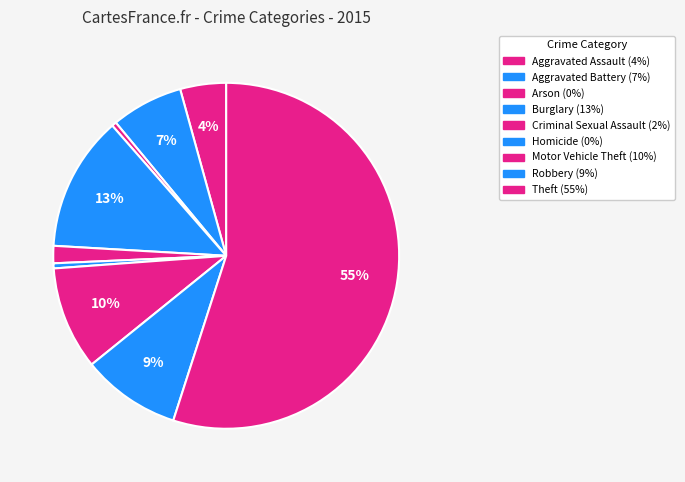

How many segments does this pie chart have?

9